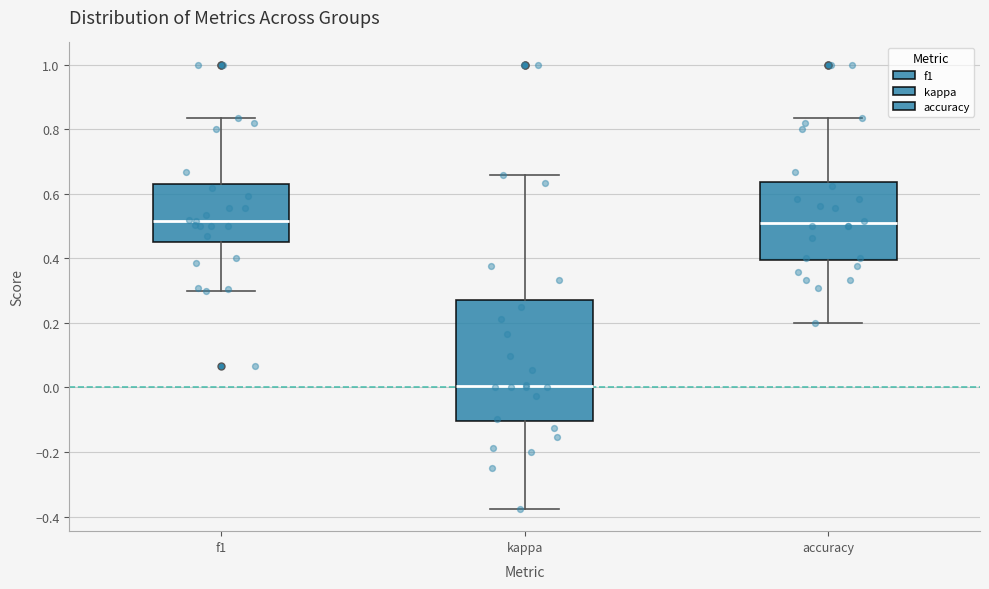

Reading left to right, transcribe this box plot: for each box, give where its median line is, the range the box spans, and where its two whiskers end, as read against the y-axis. The values are not printed on the chart, so give them approximately, as read against the axis.

f1: median 0.52, box 0.46 to 0.64, whiskers 0.30 to 0.84
kappa: median 0.00, box -0.10 to 0.28, whiskers -0.38 to 0.66
accuracy: median 0.50, box 0.40 to 0.64, whiskers 0.20 to 0.84